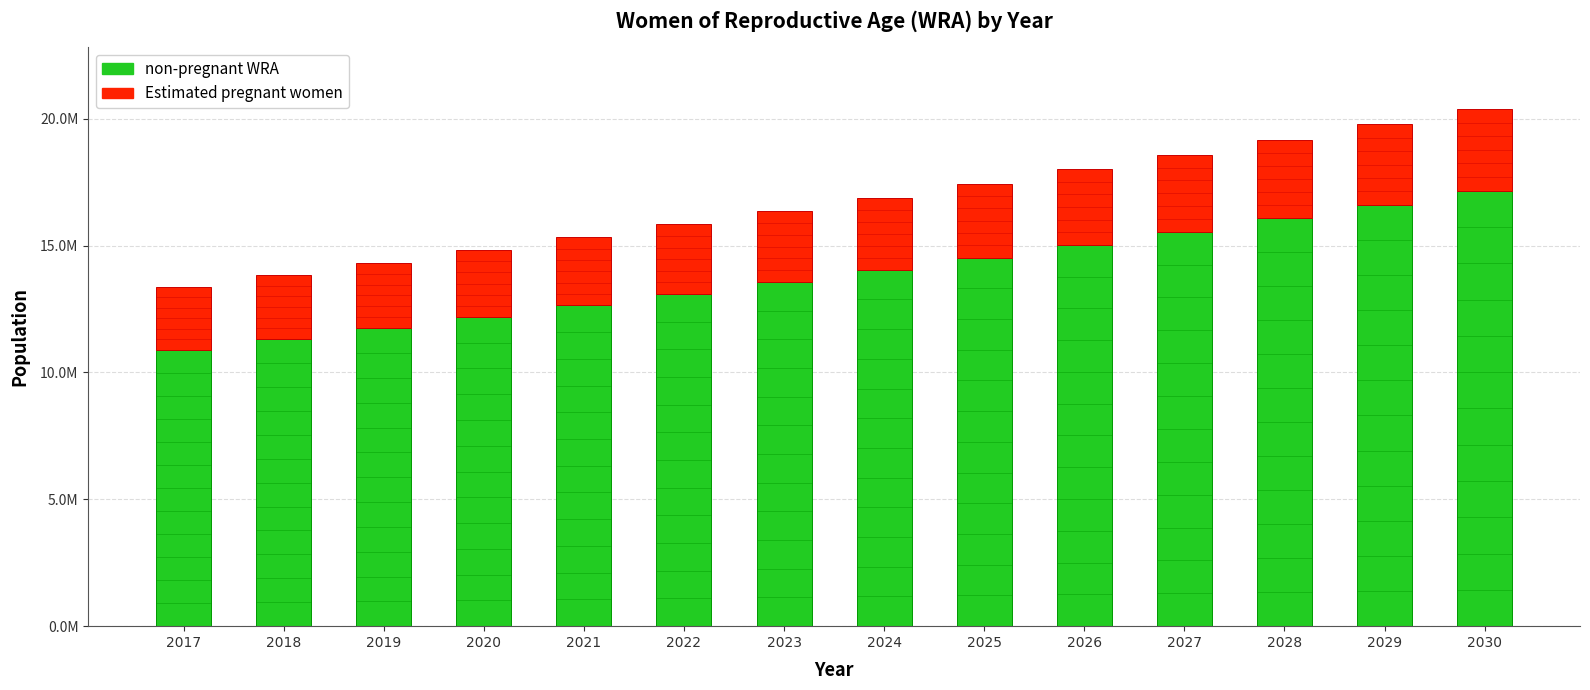

The Estimated pregnant women series shows 928603.3 at 2020. True or false?

False